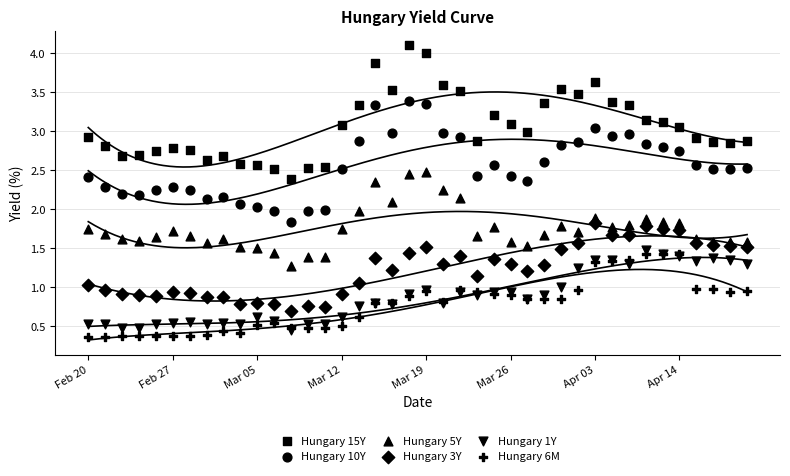

What are all the series names shown in the legend?

Hungary 15Y, Hungary 10Y, Hungary 5Y, Hungary 3Y, Hungary 1Y, Hungary 6M